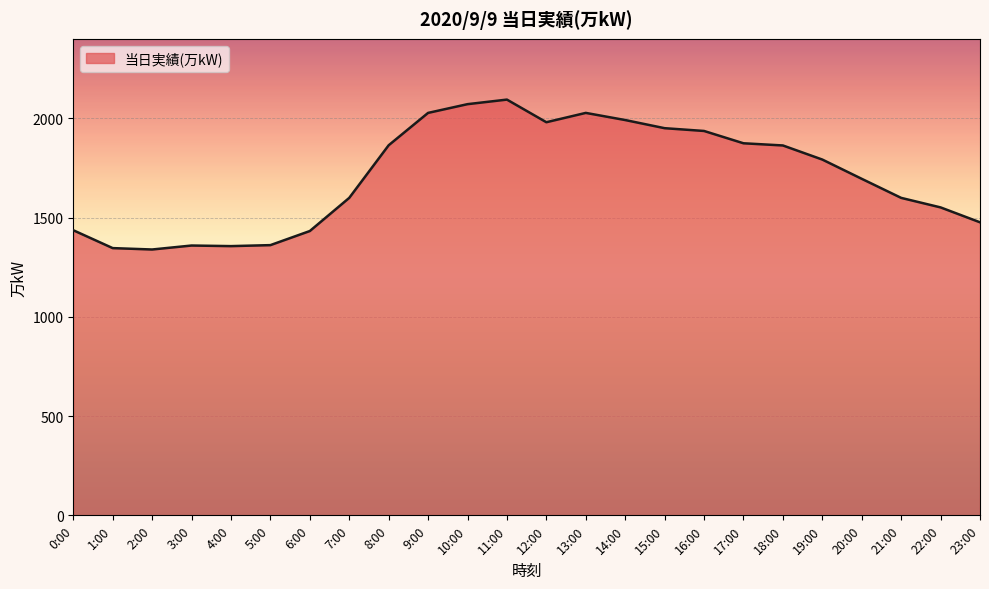

What is the maximum value shown in the chart?

2094